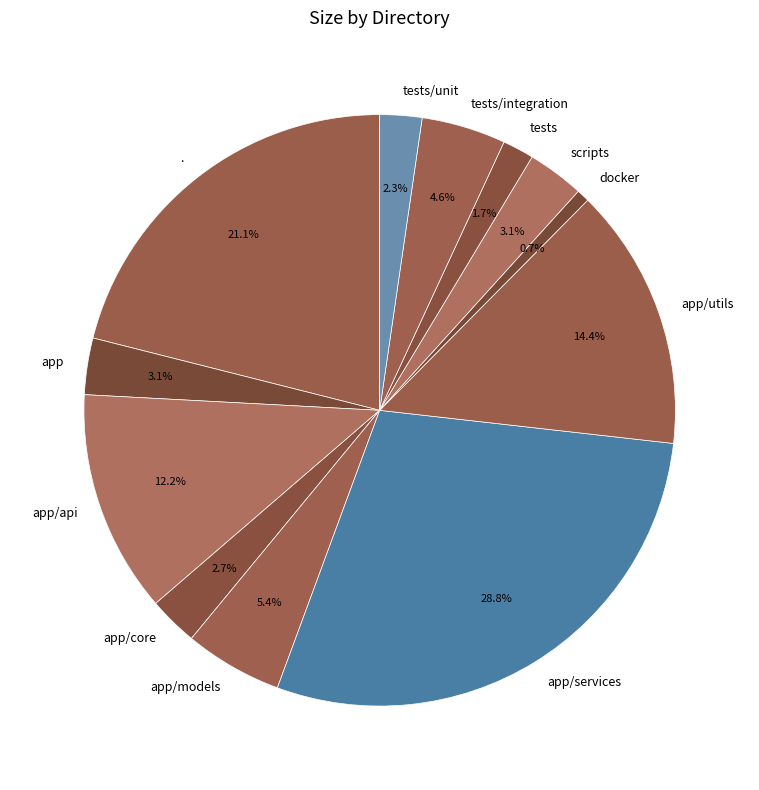

How many slices are in this pie chart?

12